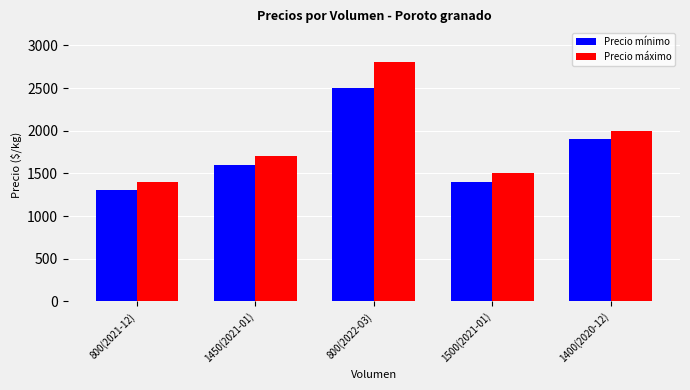

How many bars are there in each group?

2